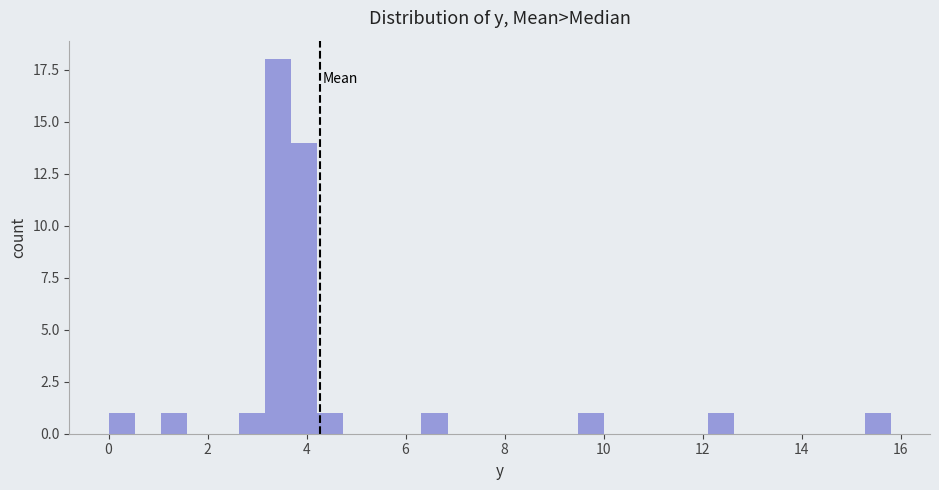

Read against the x-axis, roughly where is the centre of the tallest bar?

3.4